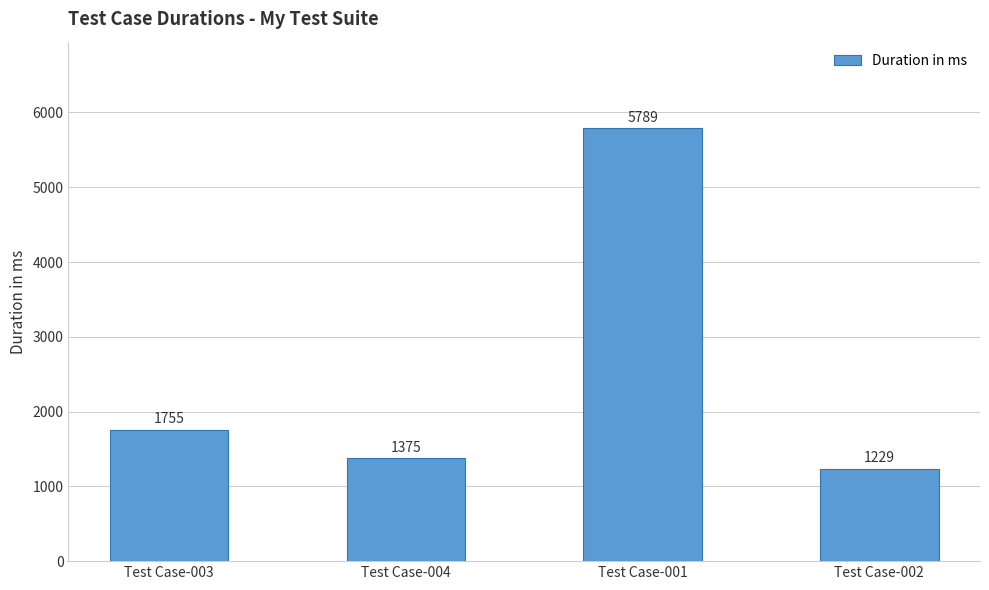

What is the ratio of the value at Test Case-003 to the value at Test Case-001?

0.3